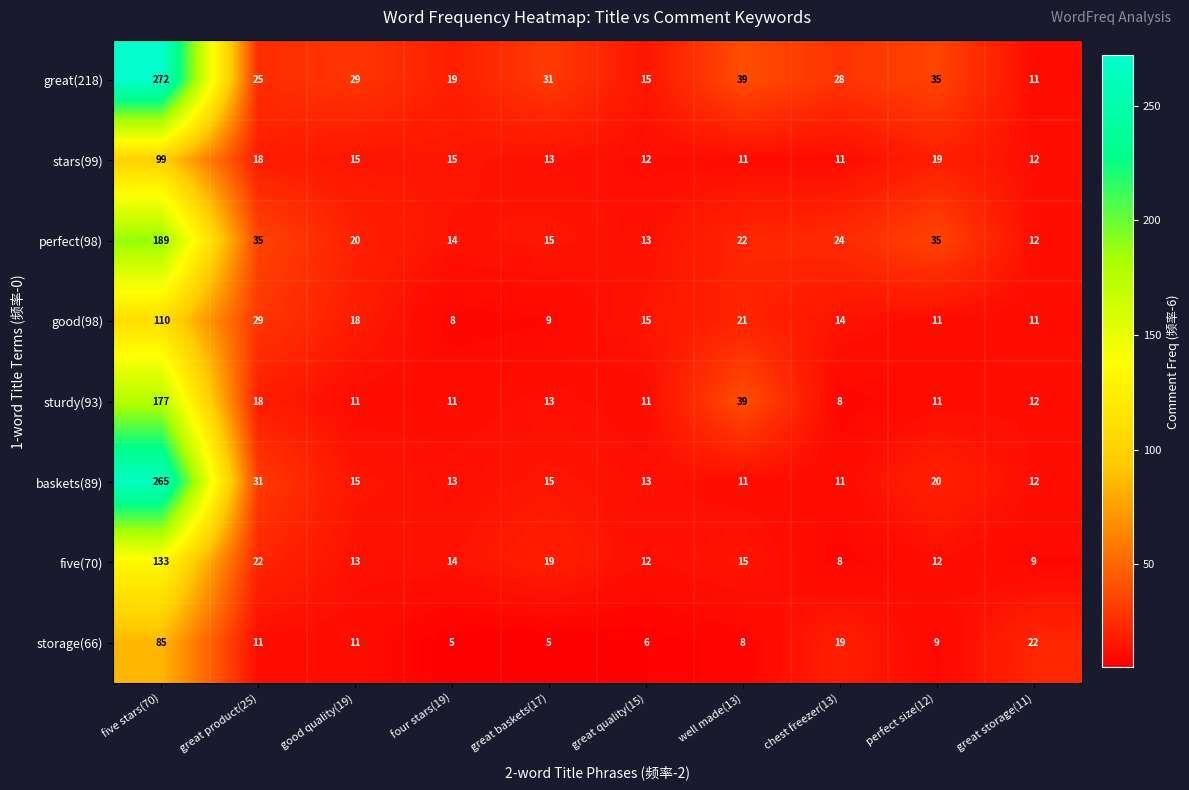

At which category is the sum across all series the highest?

five stars(70)